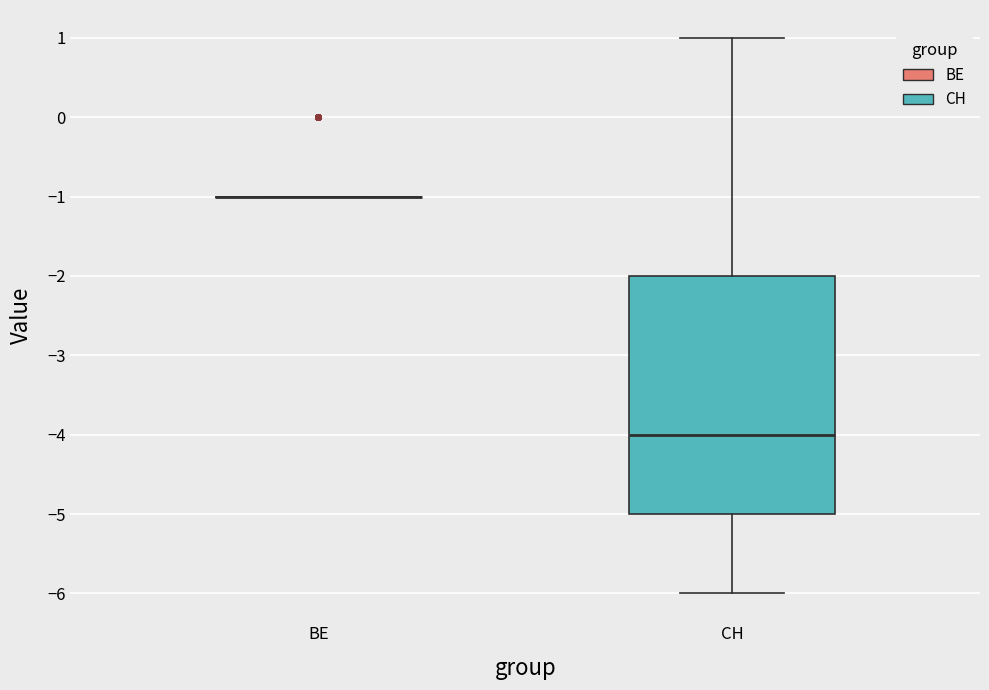

Reading left to right, transcribe this box plot: for each box, give where its median line is, the range the box spans, and where its two whiskers end, as read against the y-axis. The values are not printed on the chart, so give them approximately, as read against the axis.

BE: box collapsed to a line at -1, whiskers -1 to -1
CH: median -4, box -5 to -2, whiskers -6 to 1